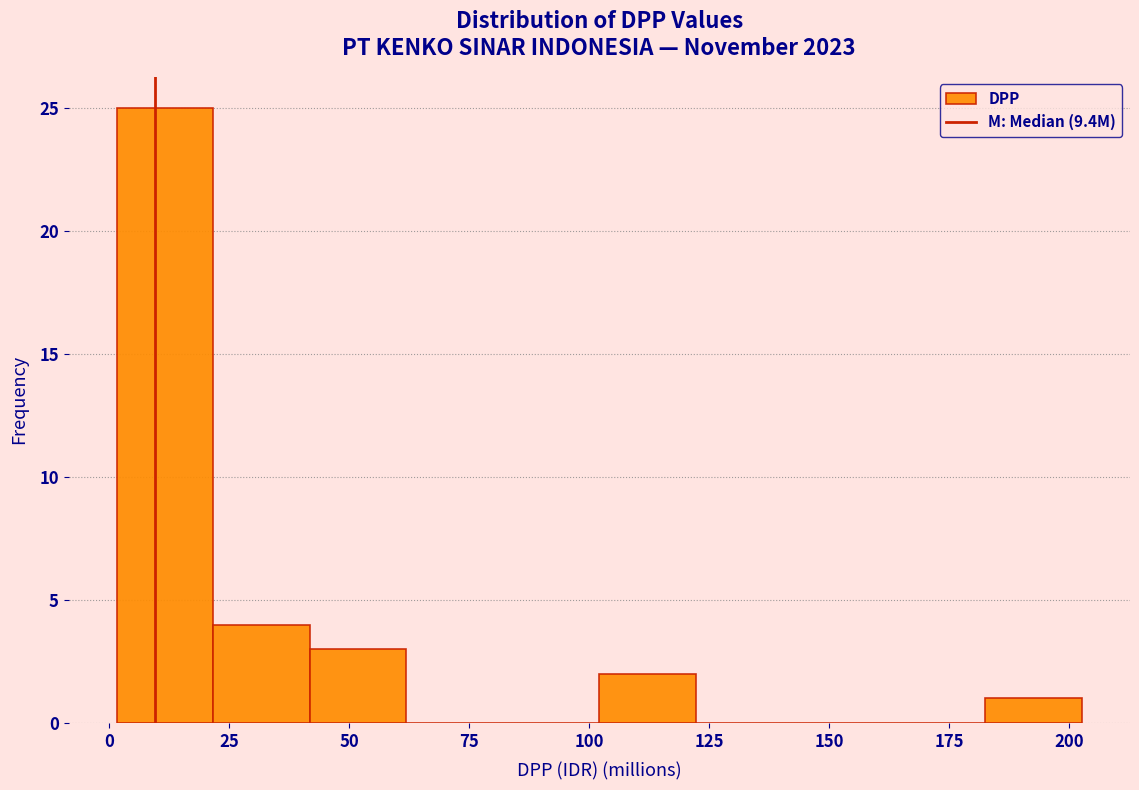

Over which range of the x-axis is the bar tallest?

0 to 20